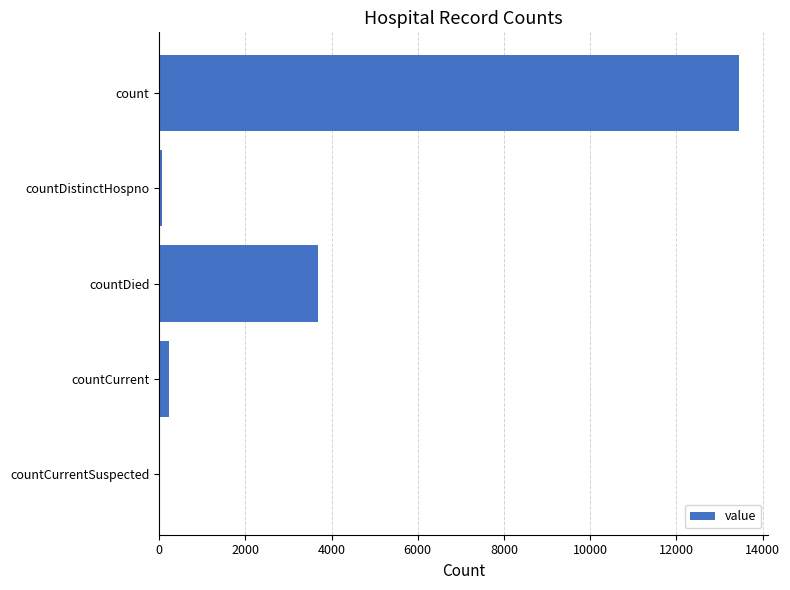

What is the sum of all values?

17423